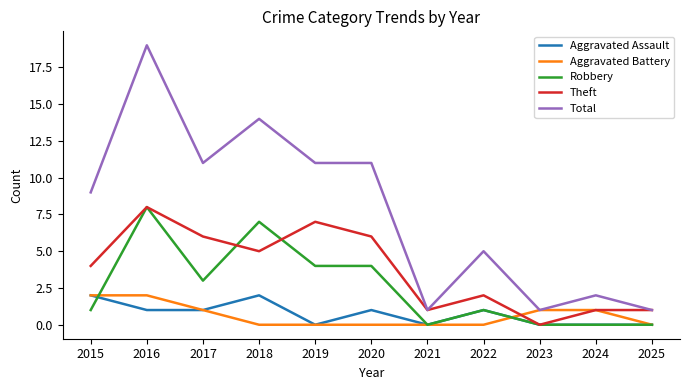

What is the sum of all Aggravated Assault values?

8